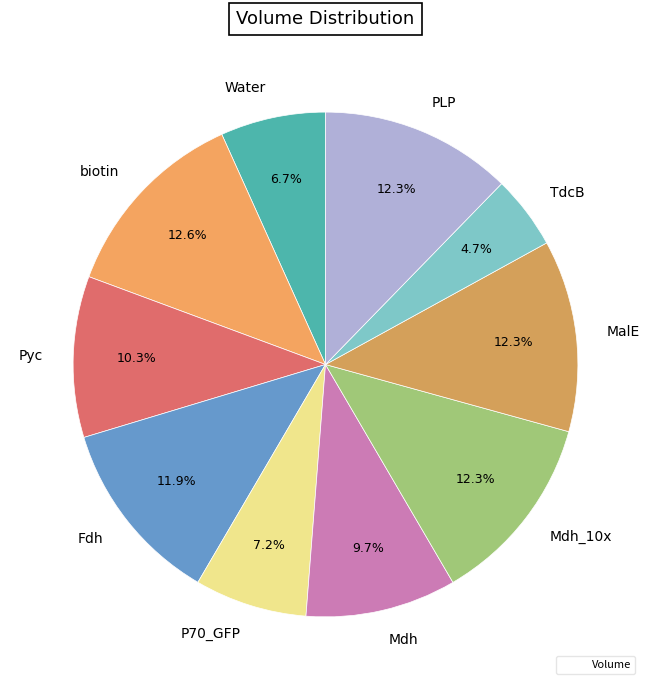

Combined, do Pyc and Water account for over 50%?

No